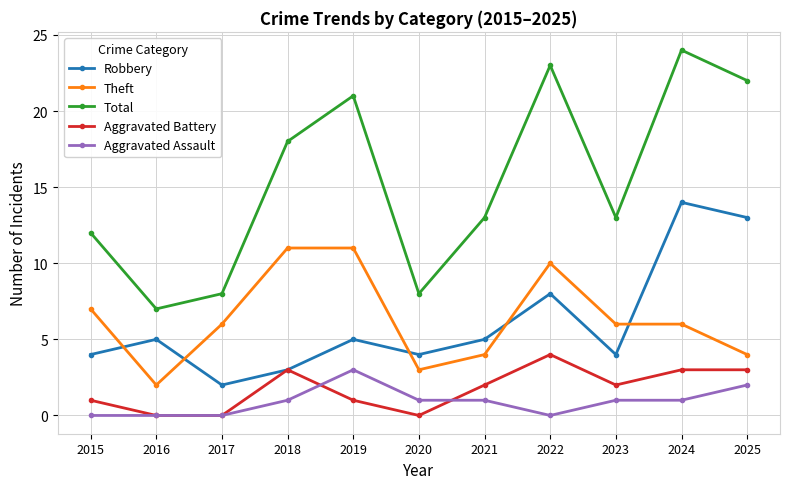

The Aggravated Assault series shows 3 at 2025. True or false?

False